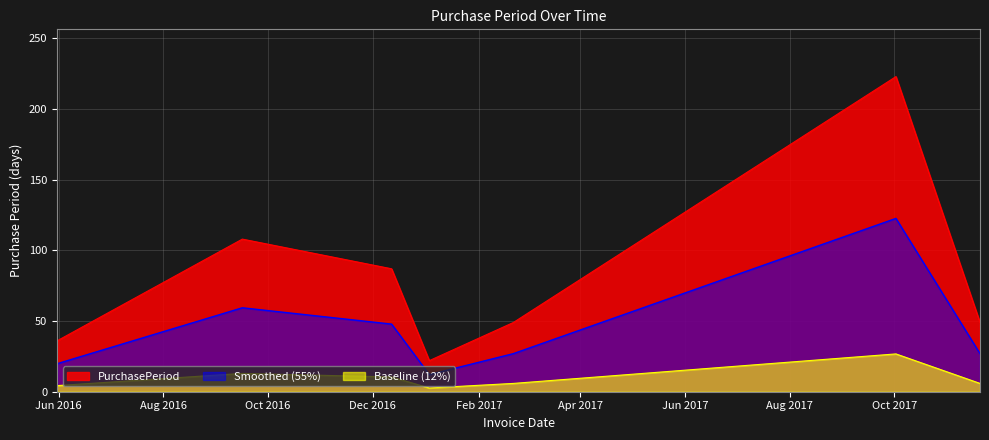

List the labels in order of value, smallest first.

2017-01-03, 2016-05-31, 2017-02-21, 2017-11-20, 2016-12-12, 2016-09-16, 2017-10-02